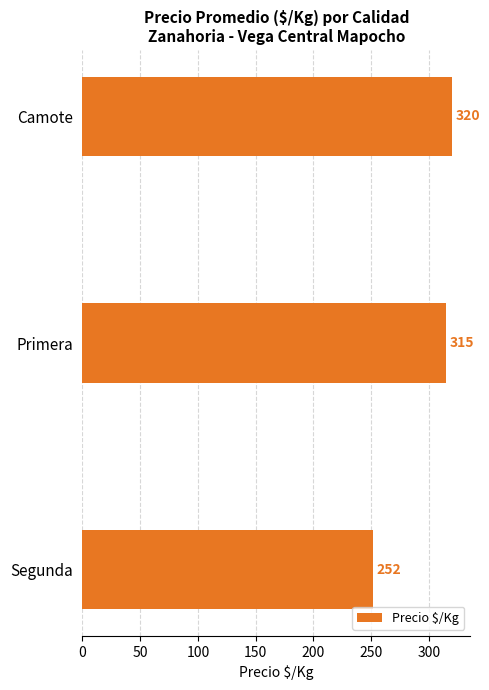

What is the label of the 3rd bar from the bottom?

Camote